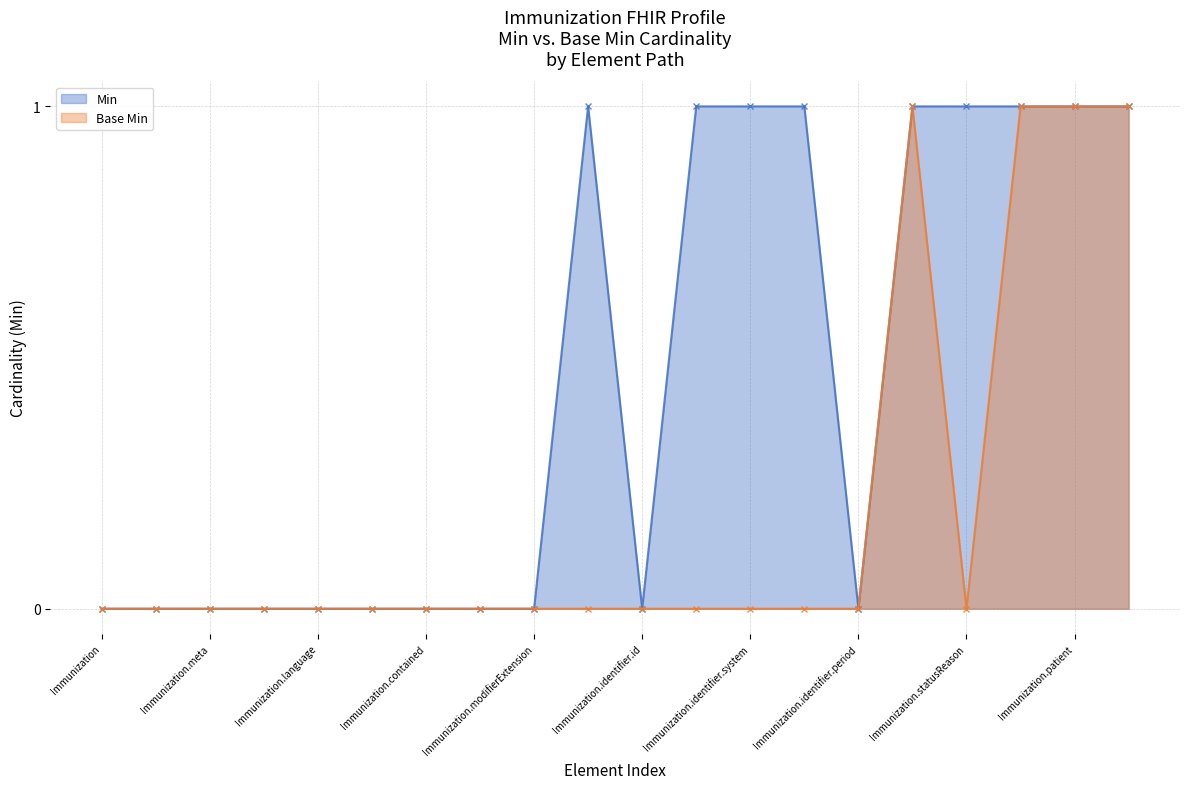

List the series in order of their peak value, lowest first.

Min, Base Min